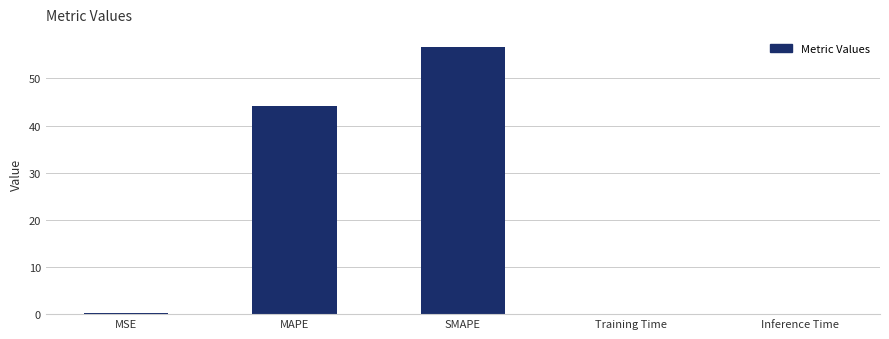

At which label is the value closest to 28?

MAPE